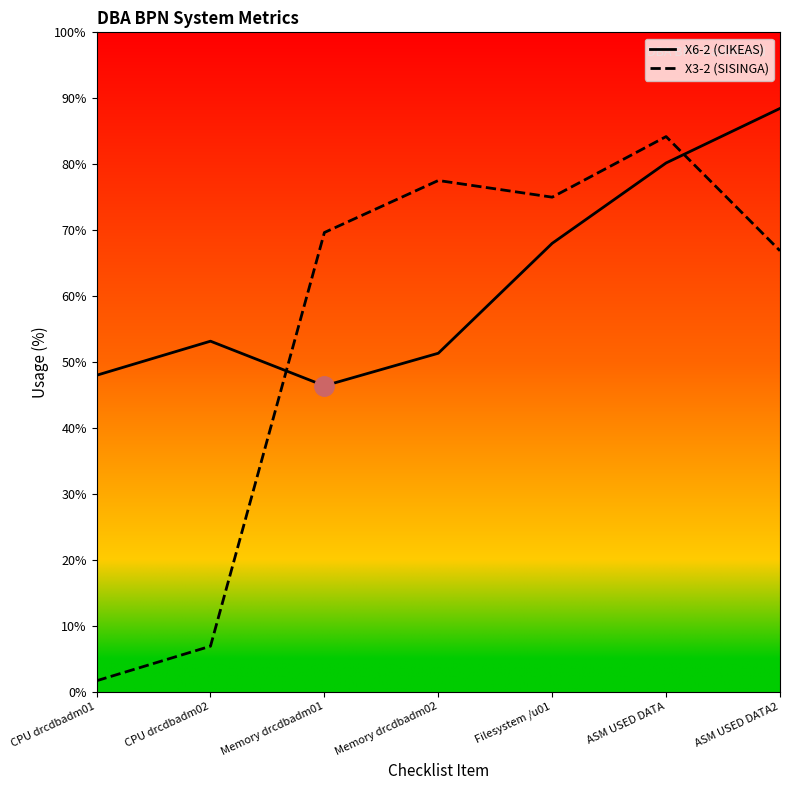

What is the difference between the maximum and minimum values in the X6-2 (CIKEAS) series?

42.1